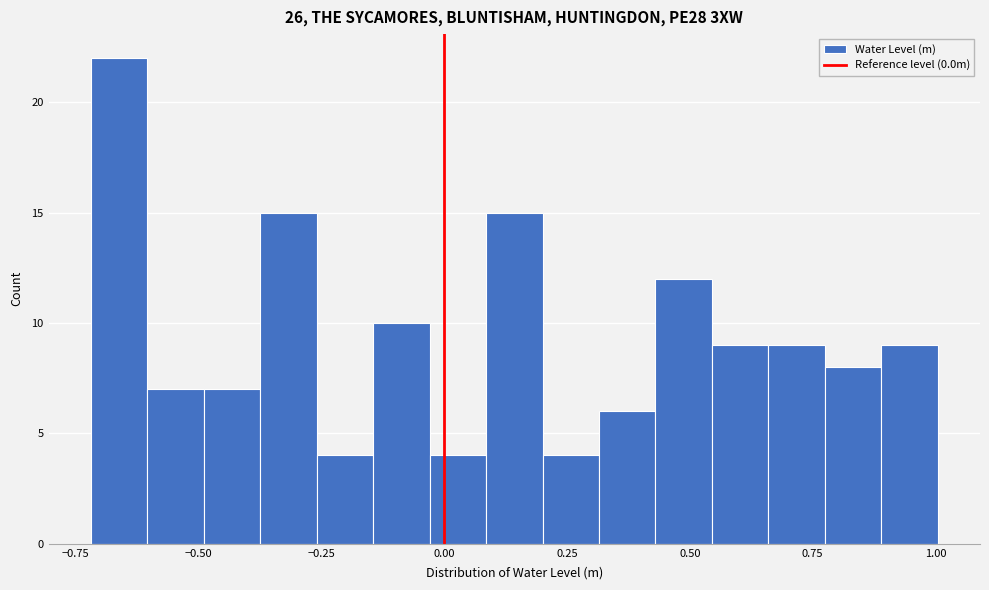

Around what value on the x-axis is the tallest bar? Give the approximate position of its centre, as read against the axis.

-0.65